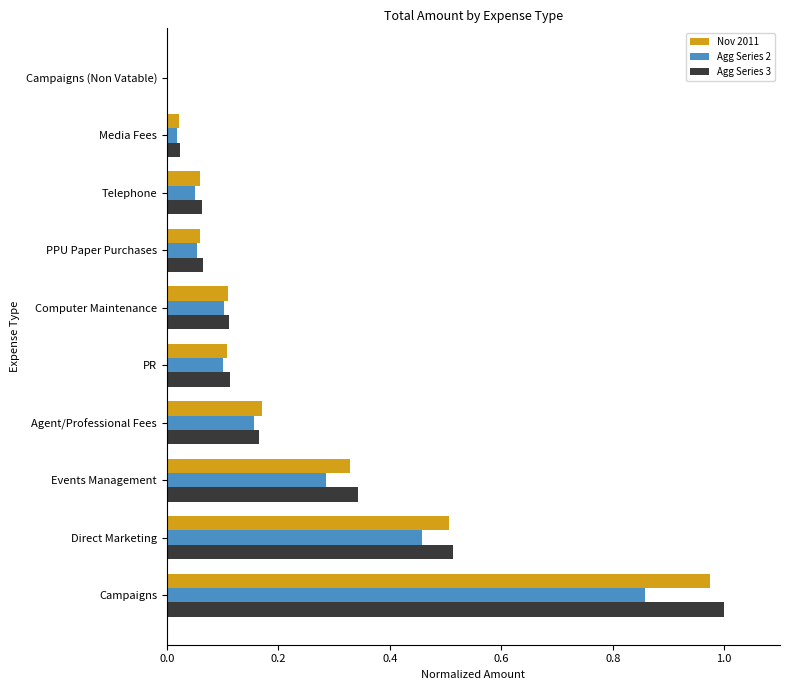

True or false: Agg Series 2 has a value of 0.1 at Computer Maintenance.

True